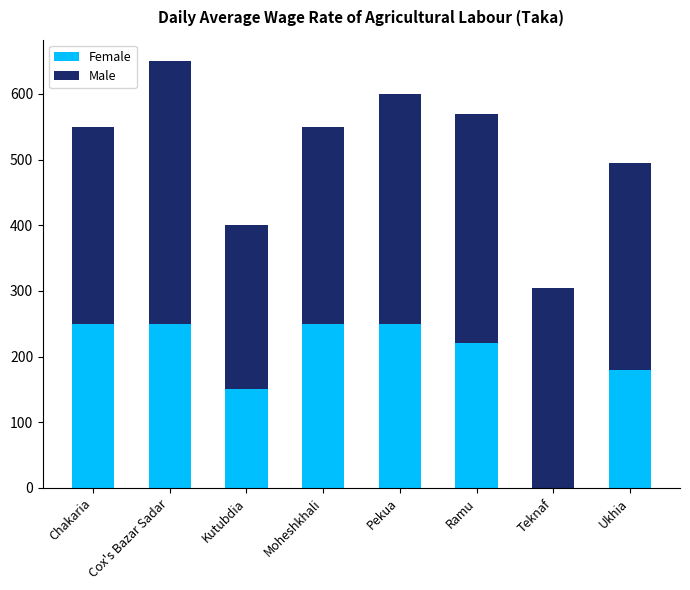

How many series are shown in this chart?

2